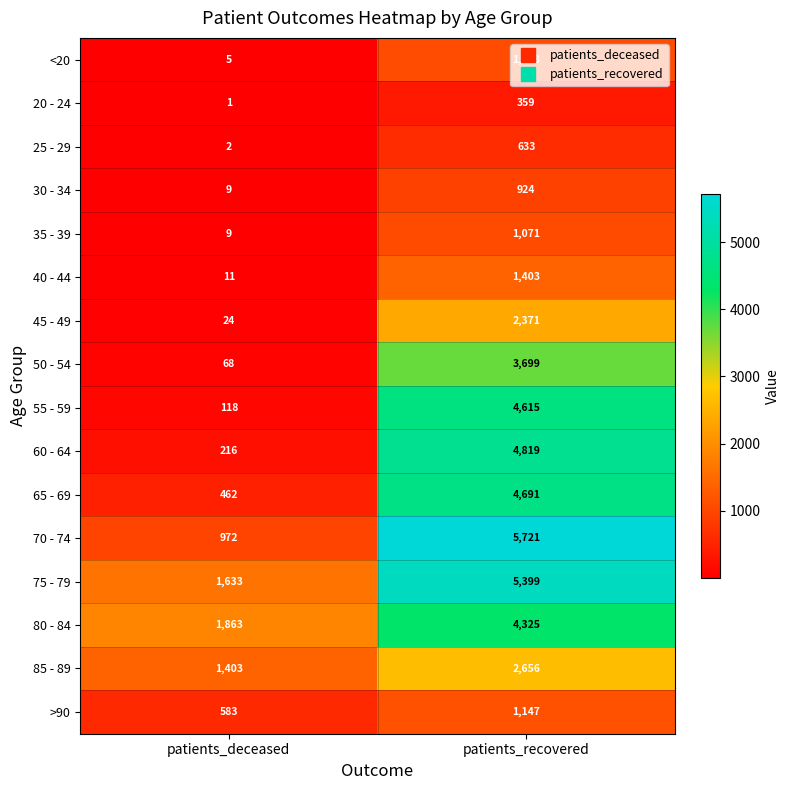

True or false: 55 - 59 has a value of 4615 at patients_recovered.

True